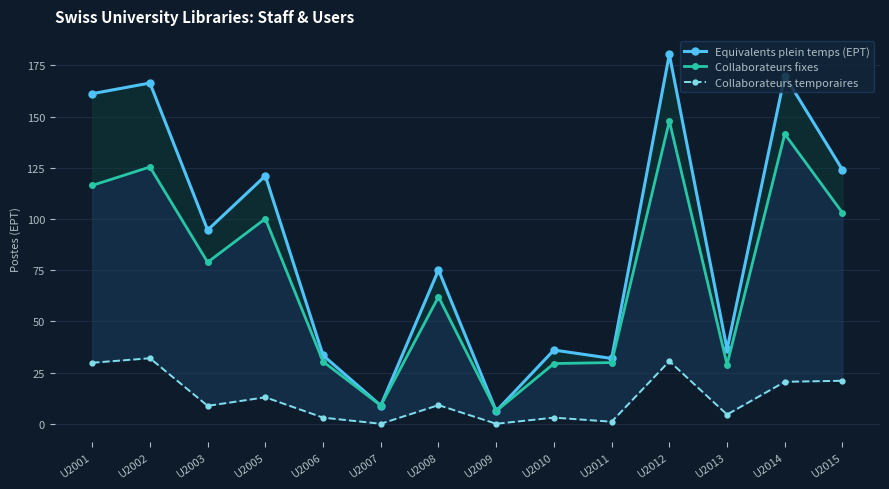

List the labels in order of Equivalents plein temps (EPT) value, smallest first.

U2009, U2007, U2011, U2006, U2010, U2013, U2008, U2003, U2005, U2015, U2001, U2002, U2014, U2012